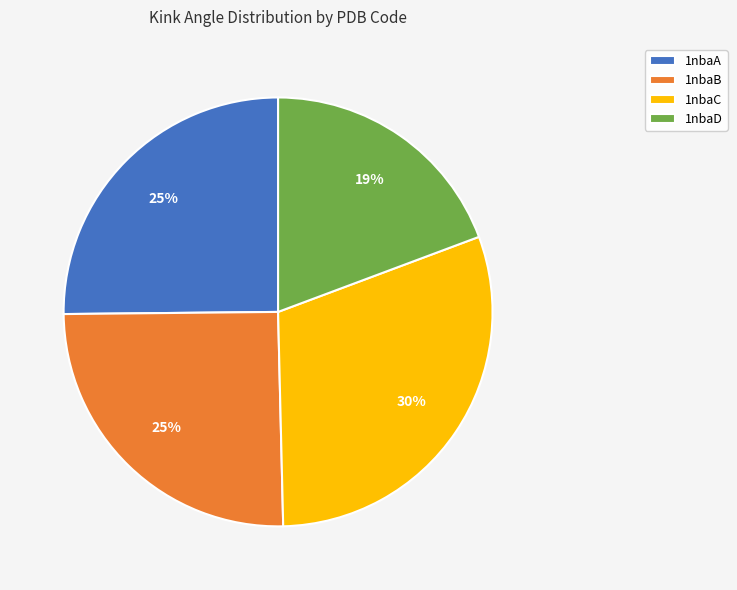

To the nearest percent, what is the difference between the largest and smallest slice percentages?

11%